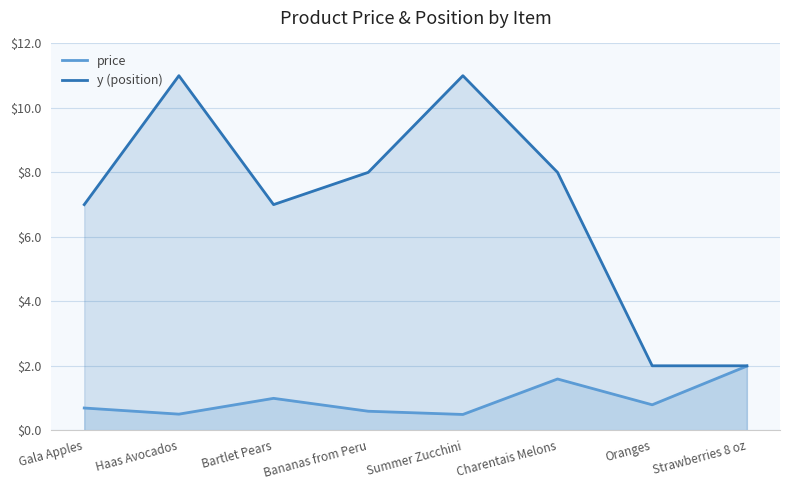

List the labels in order of price value, largest first.

Strawberries 8 oz, Charentais Melons, Bartlet Pears, Oranges, Gala Apples, Bananas from Peru, Haas Avocados, Summer Zucchini